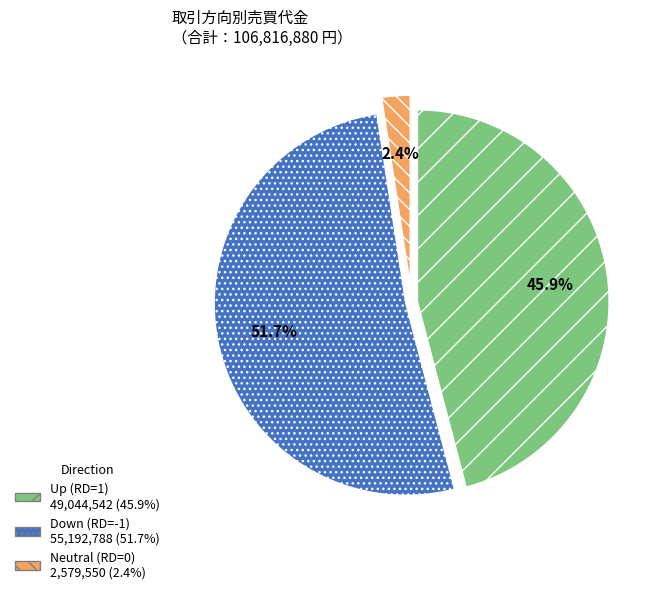

To the nearest percent, what is the average slice percentage?

33%